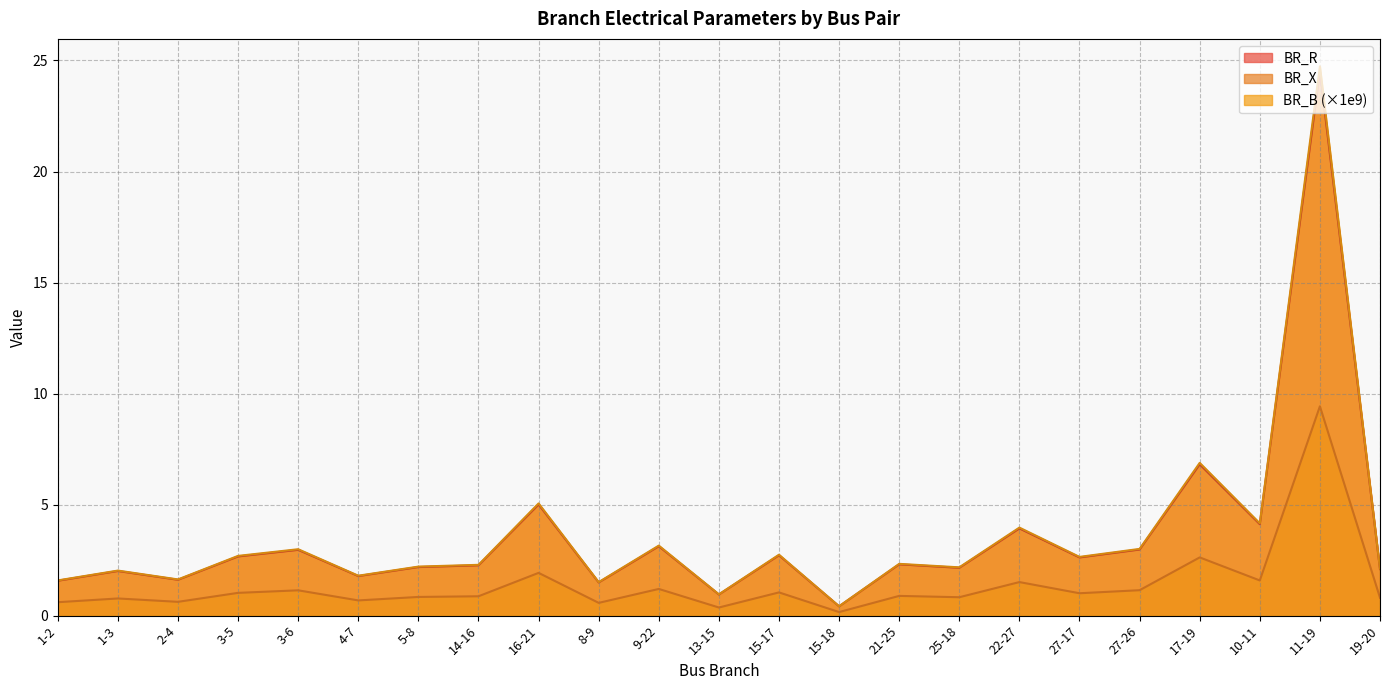

What is the maximum value for BR_B?

24.7